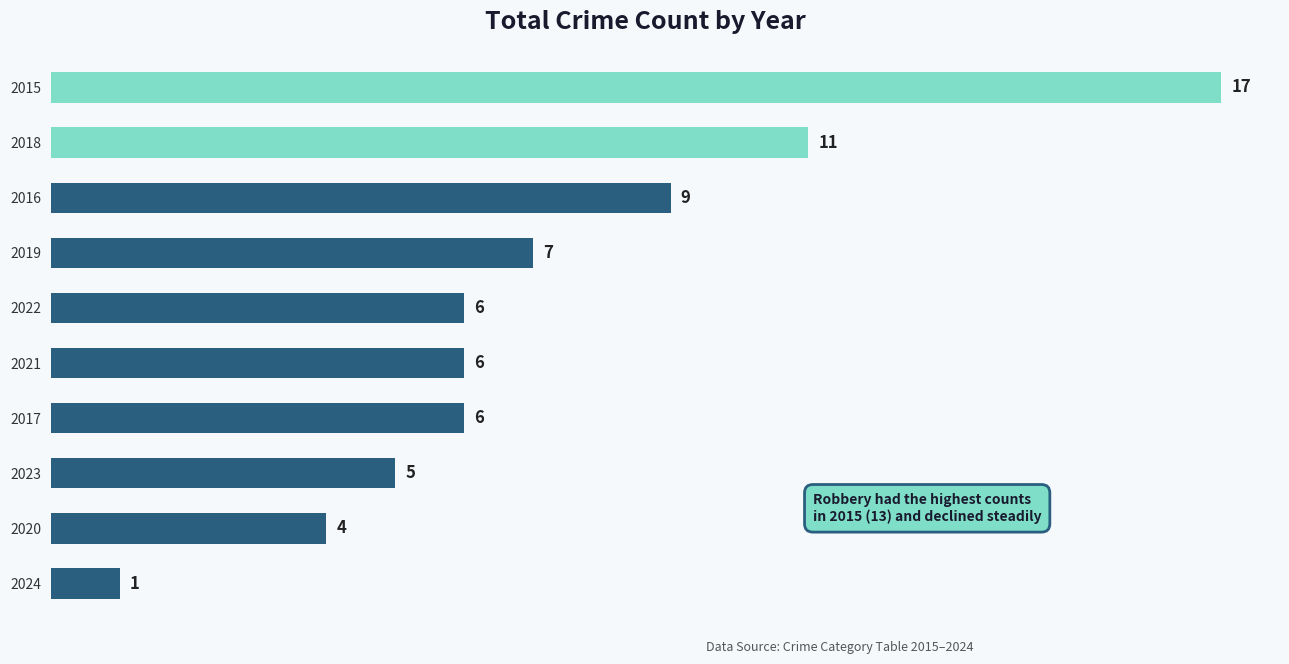

Approximately how many times larger is the value at 2017 compared to 2015?

0.4